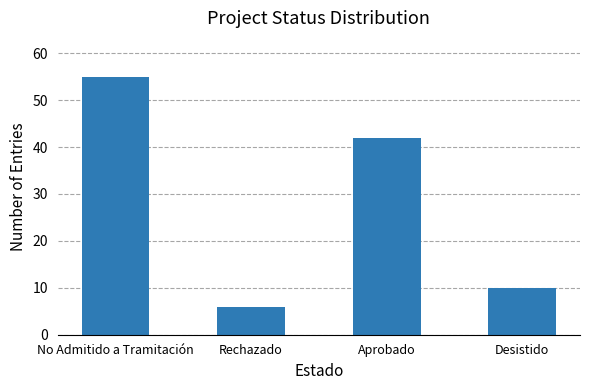

What is the change in value from No Admitido a Tramitación to Rechazado?

-49